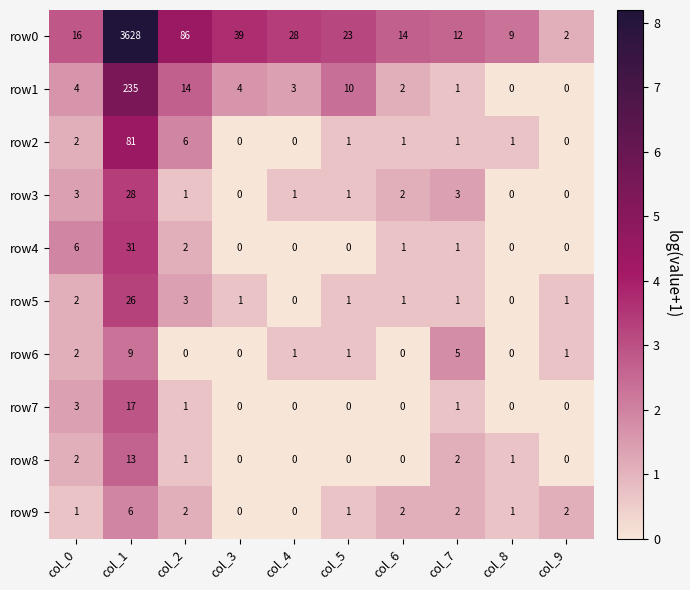

What is the difference between the maximum and minimum values in the row9 series?

6